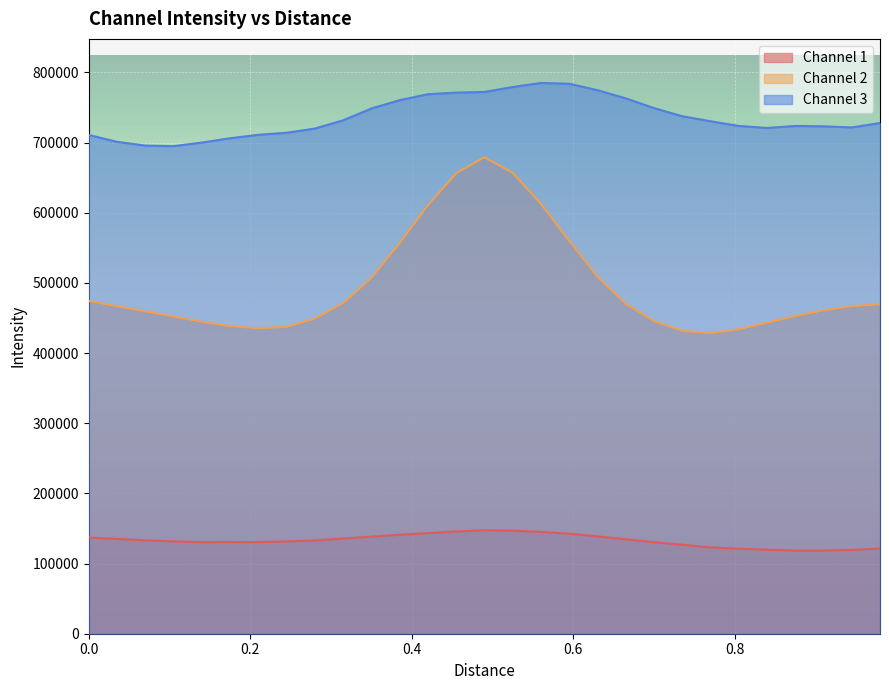

What is the minimum value for Channel 2?

428446.8